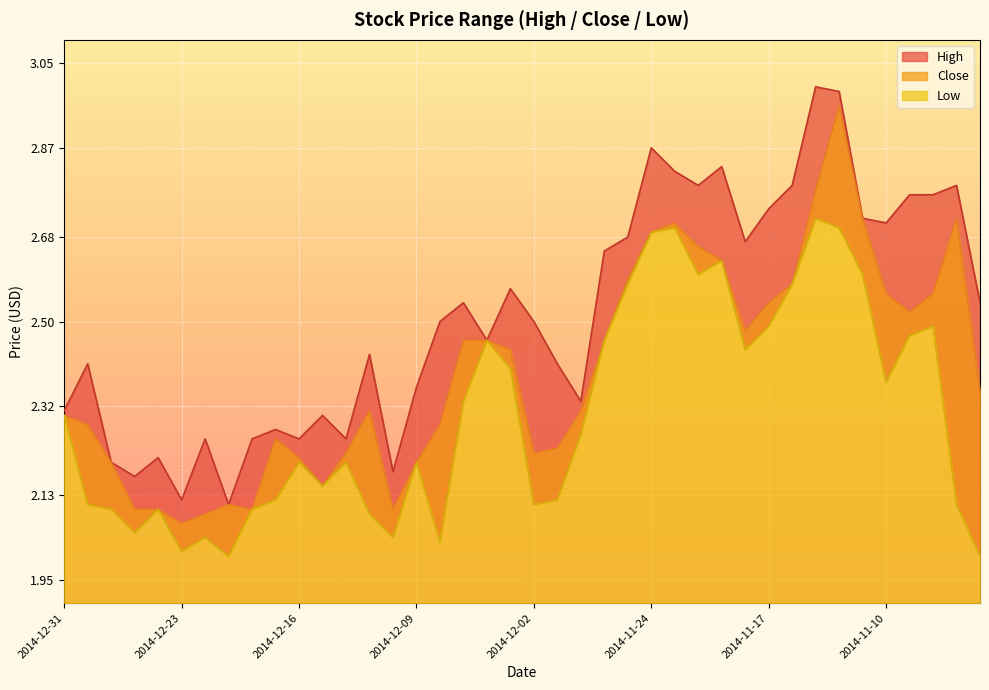

Where is High nearest to the value 2?

2014-12-19